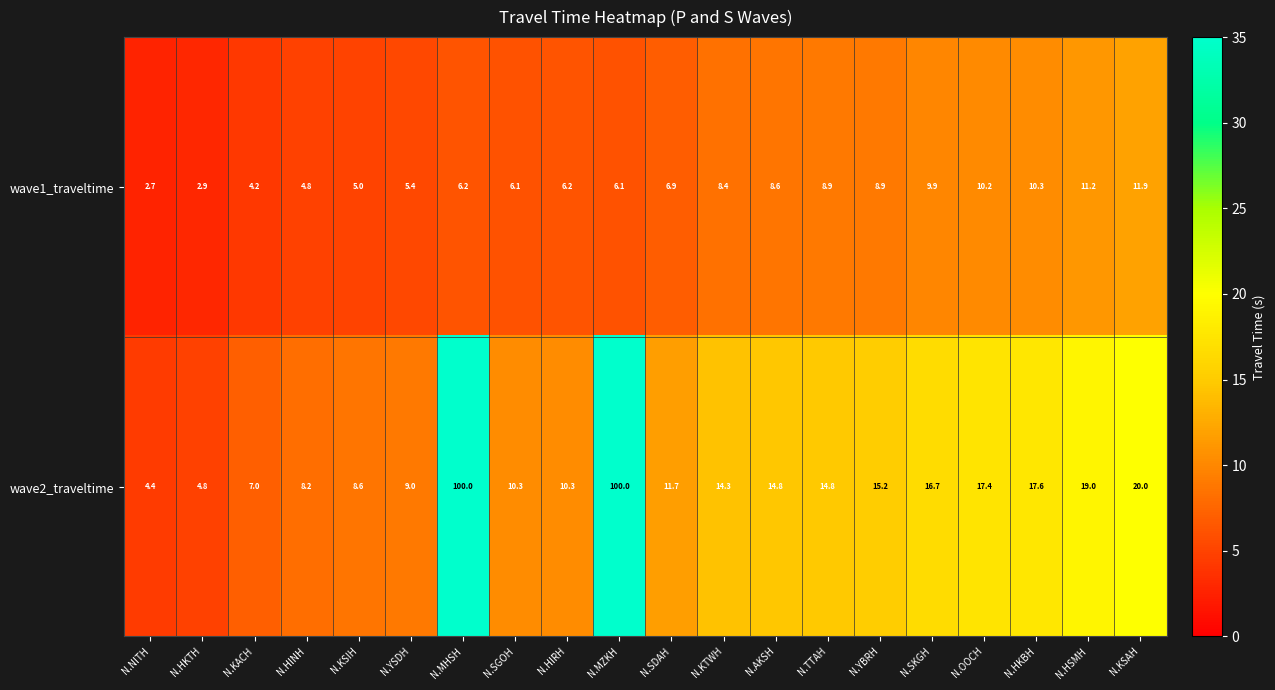

Which series has the largest range (max minus min)?

wave2_traveltime